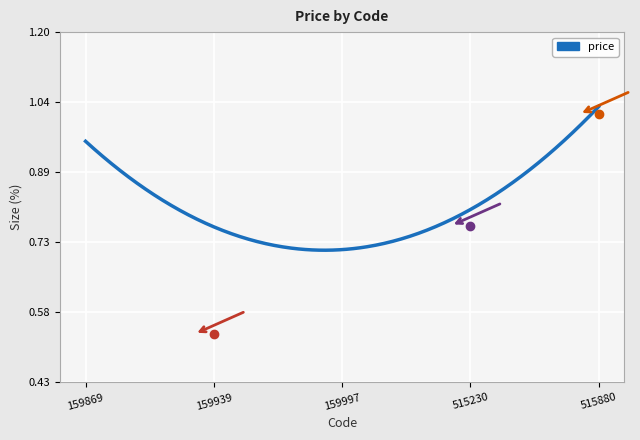

What is the difference between the maximum and minimum values?

0.3